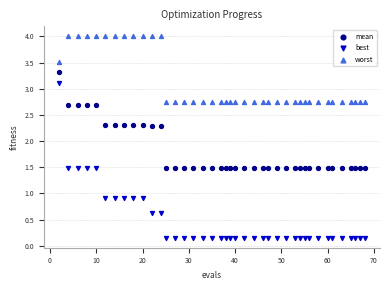

Which series contains the highest Y value?

worst